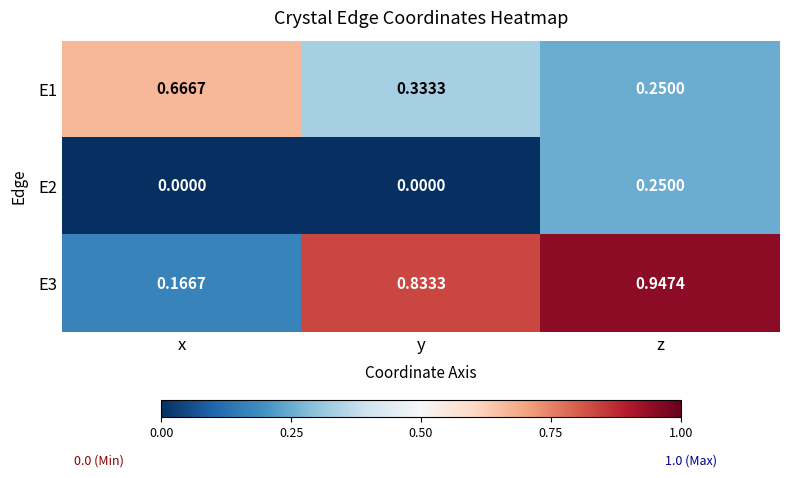

Which series has the widest spread of values?

E3